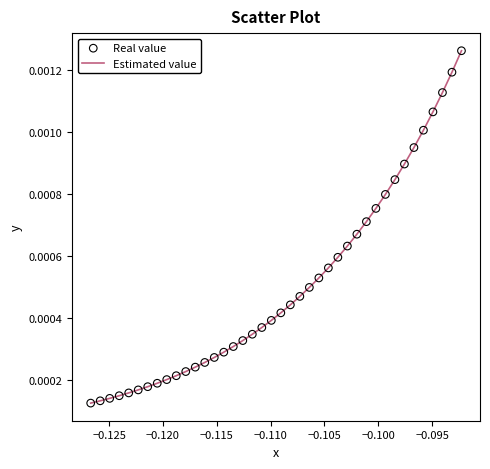

Is this an area chart (filled region under the line)?

No